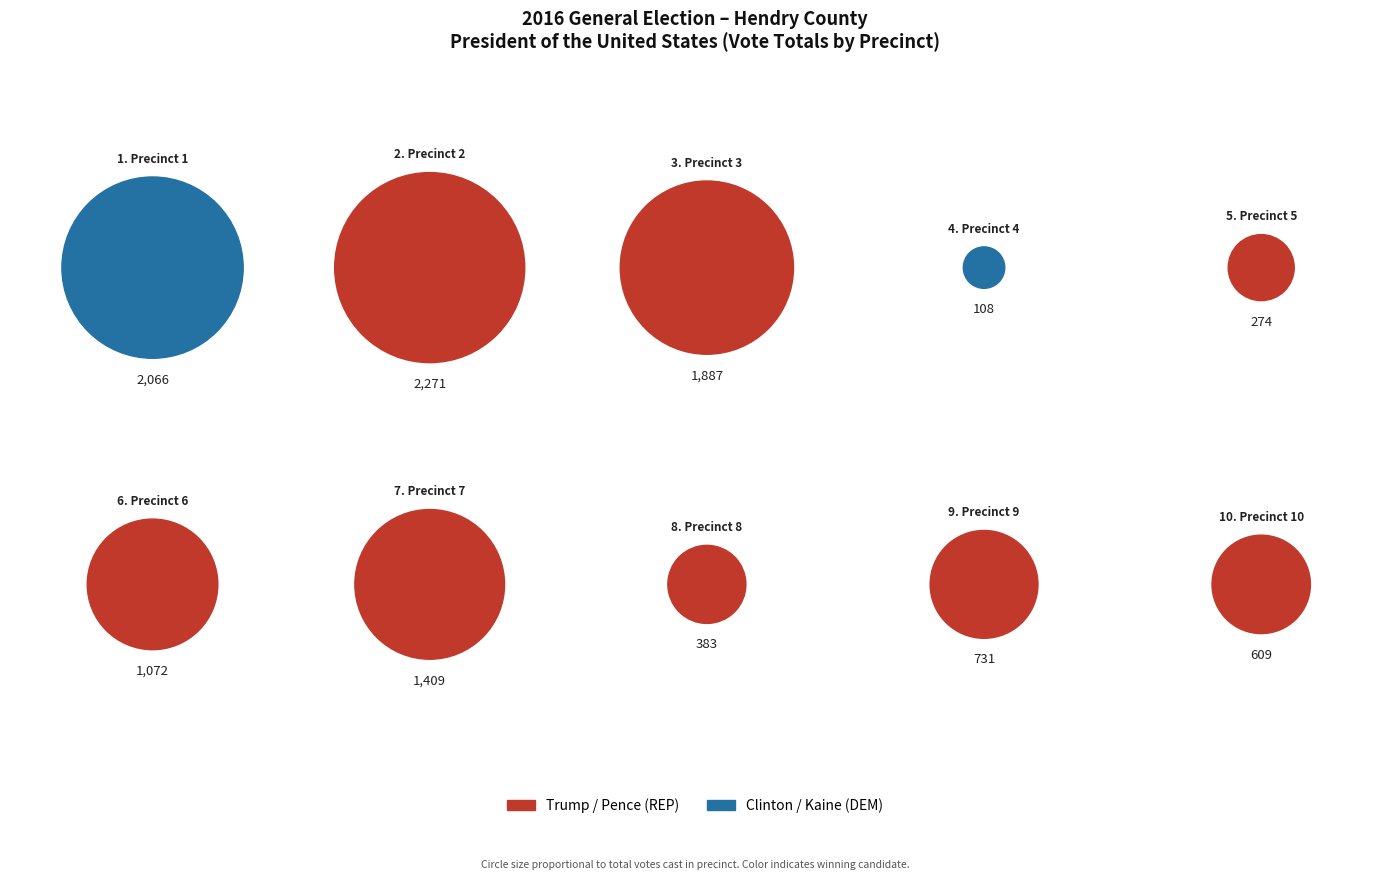

Rank the categories by Clinton / Kaine (DEM) value from lowest to highest.

Precinct 4, Precinct 5, Precinct 8, Precinct 10, Precinct 7, Precinct 9, Precinct 6, Precinct 3, Precinct 2, Precinct 1